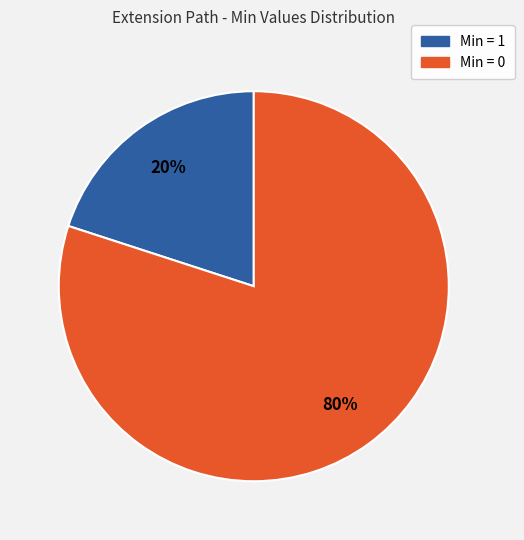

How many slices are in this pie chart?

2